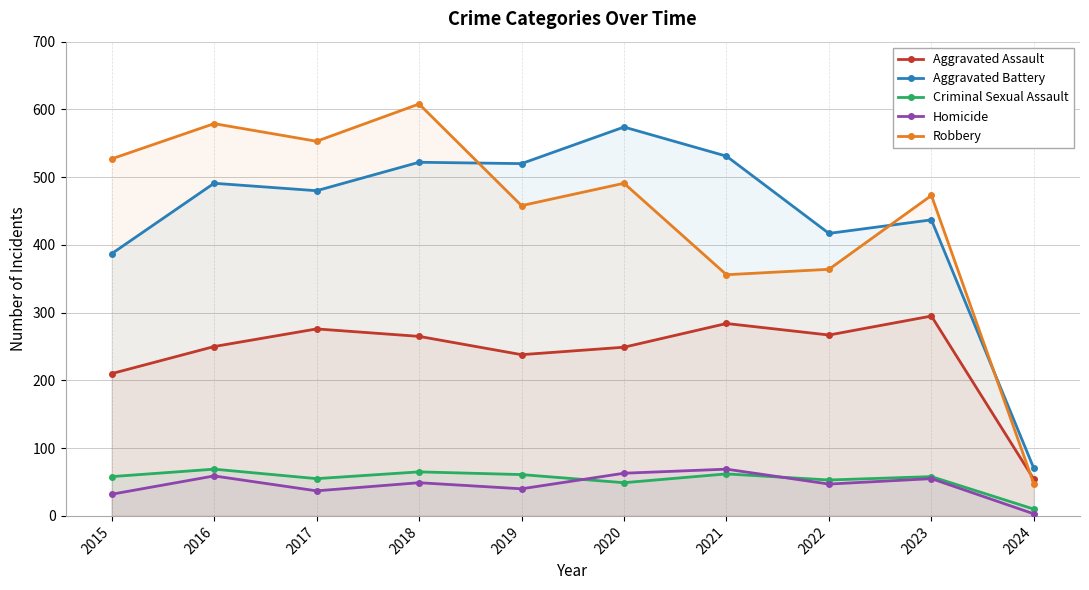

Reading left to right, what are all the values shown in this chart?

Aggravated Assault: 210	250	276	265	238	249	284	267	295	54
Aggravated Battery: 387	491	480	522	520	574	531	417	437	70
Criminal Sexual Assault: 58	69	55	65	61	49	62	53	58	10
Homicide: 32	59	37	49	40	63	69	47	55	3
Robbery: 527	579	553	608	458	491	356	364	473	47